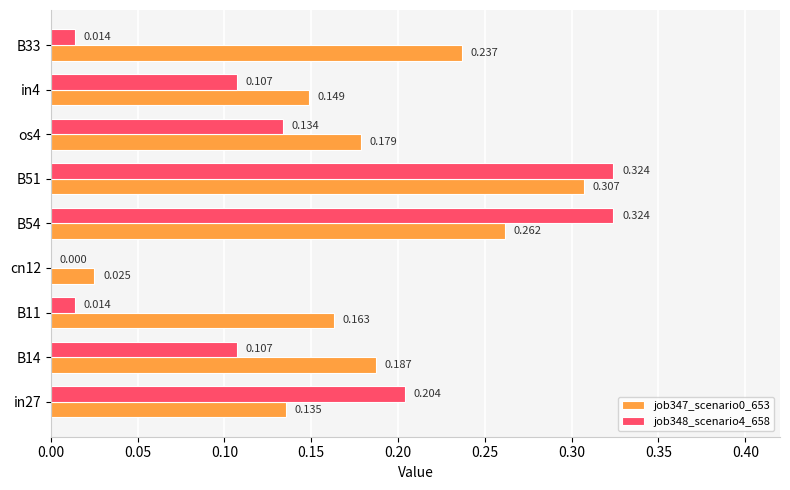

Is the value of job347_scenario0_653 at cn12 greater than the value of job348_scenario4_658 at cn12?

Yes